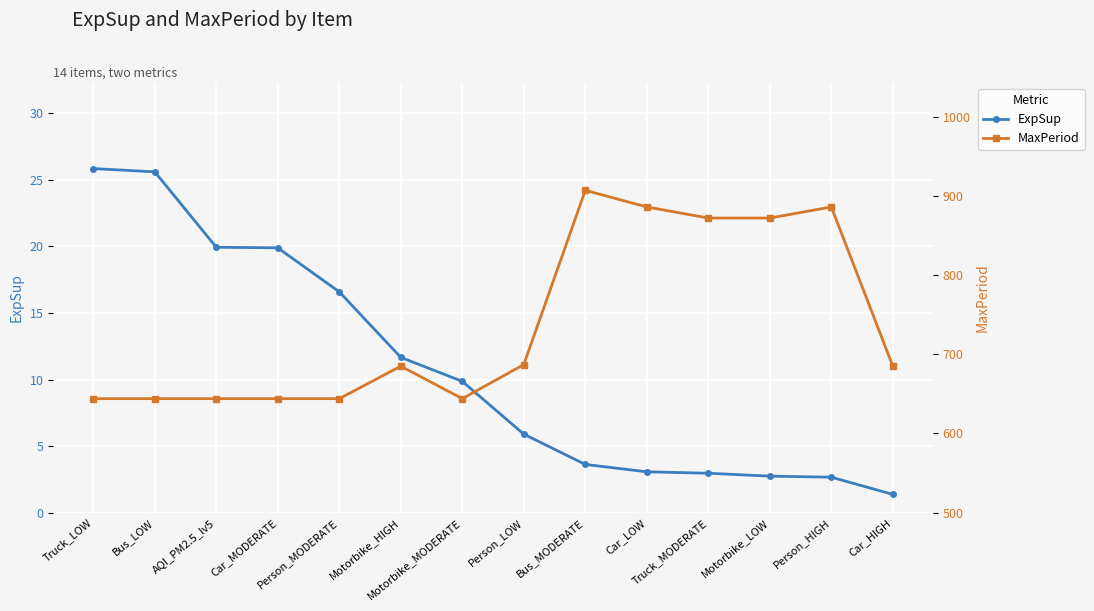

Reading left to right, transcribe all the data shown in this chart.

ExpSup: Truck_LOW=25.8	Bus_LOW=25.6	AQI_PM2.5_lv5=19.9	Car_MODERATE=19.9	Person_MODERATE=16.6	Motorbike_HIGH=11.7	Motorbike_MODERATE=9.9	Person_LOW=5.9	Bus_MODERATE=3.6	Car_LOW=3.1	Truck_MODERATE=3.0	Motorbike_LOW=2.7	Person_HIGH=2.7	Car_HIGH=1.4
MaxPeriod: Truck_LOW=644.0	Bus_LOW=644.0	AQI_PM2.5_lv5=644.0	Car_MODERATE=644.0	Person_MODERATE=644.0	Motorbike_HIGH=685.0	Motorbike_MODERATE=644.0	Person_LOW=687.0	Bus_MODERATE=907.0	Car_LOW=886.0	Truck_MODERATE=872.0	Motorbike_LOW=872.0	Person_HIGH=886.0	Car_HIGH=685.0